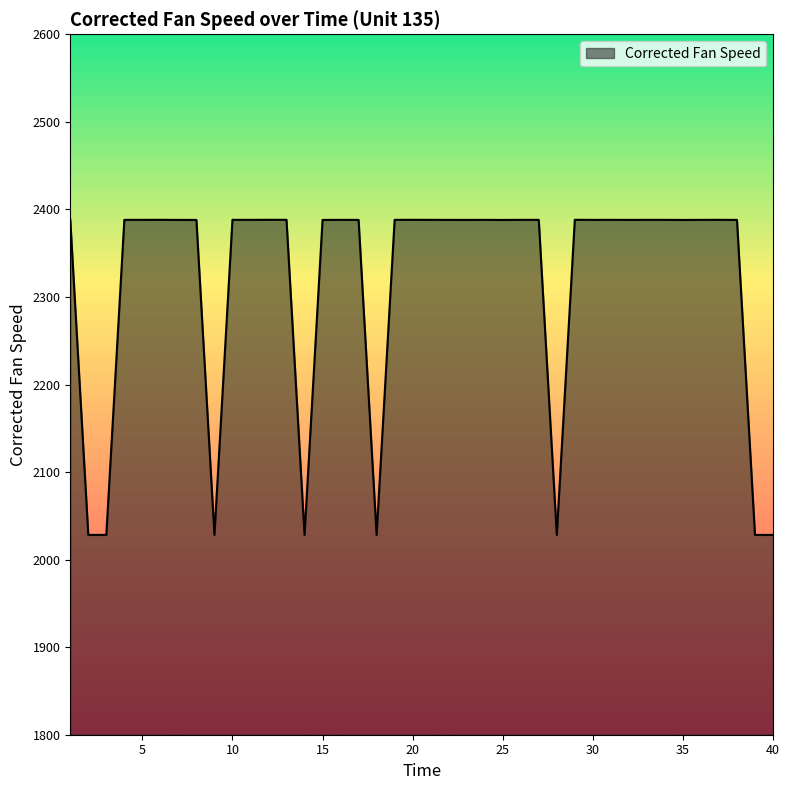

What is the maximum value shown in the chart?

2388.1